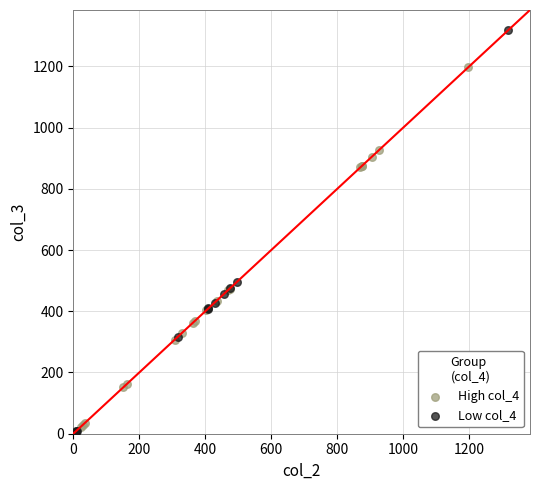

What are all the series names shown in the legend?

High col_4, Low col_4